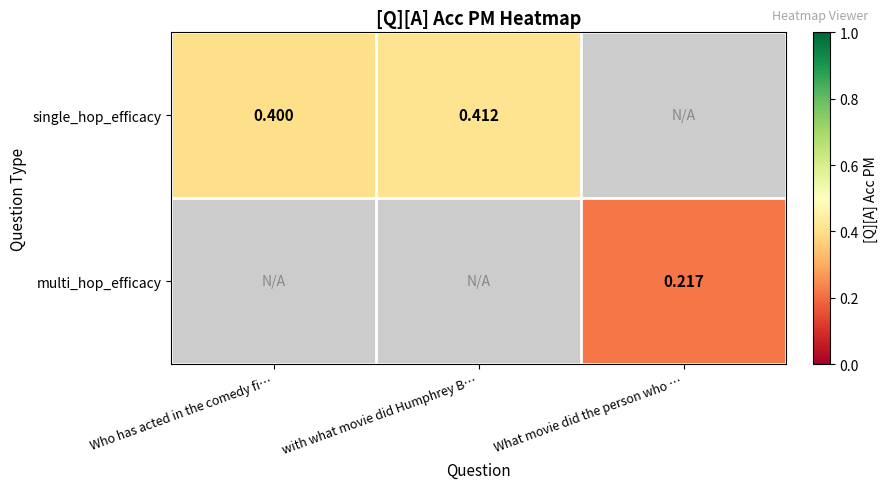

Rank the categories by single_hop_efficacy value from lowest to highest.

Who has acted in the comedy fi…, with what movie did Humphrey B…, What movie did the person who …